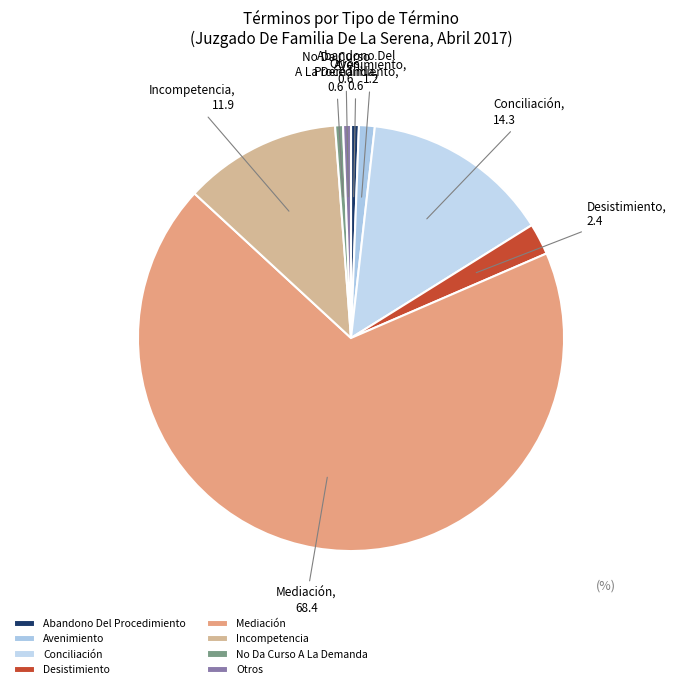

Approximately how many times larger is the value at Conciliación compared to Desistimiento?

6.9